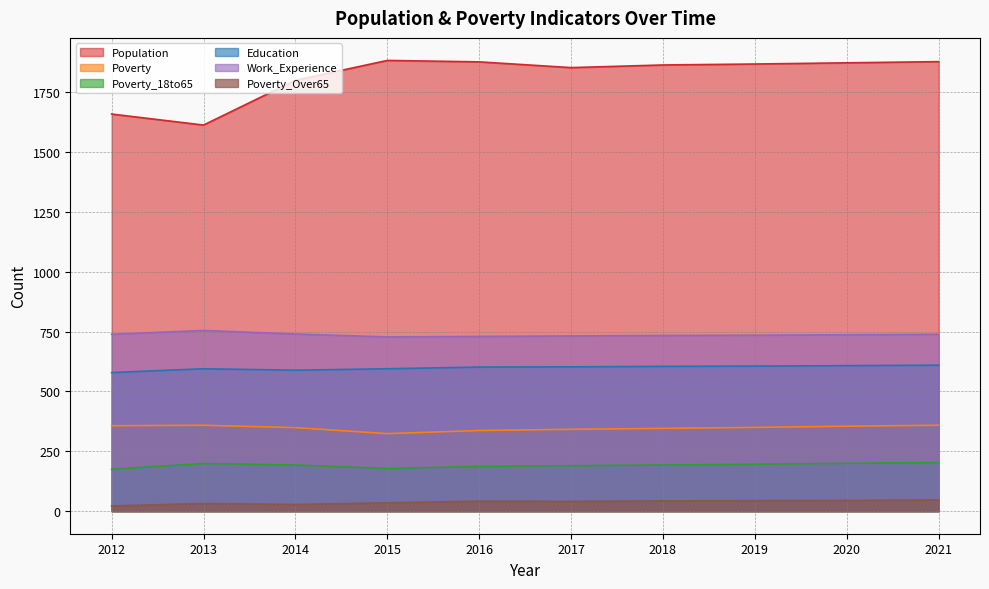

True or false: Work_Experience has a value of 737 at 2020.

True